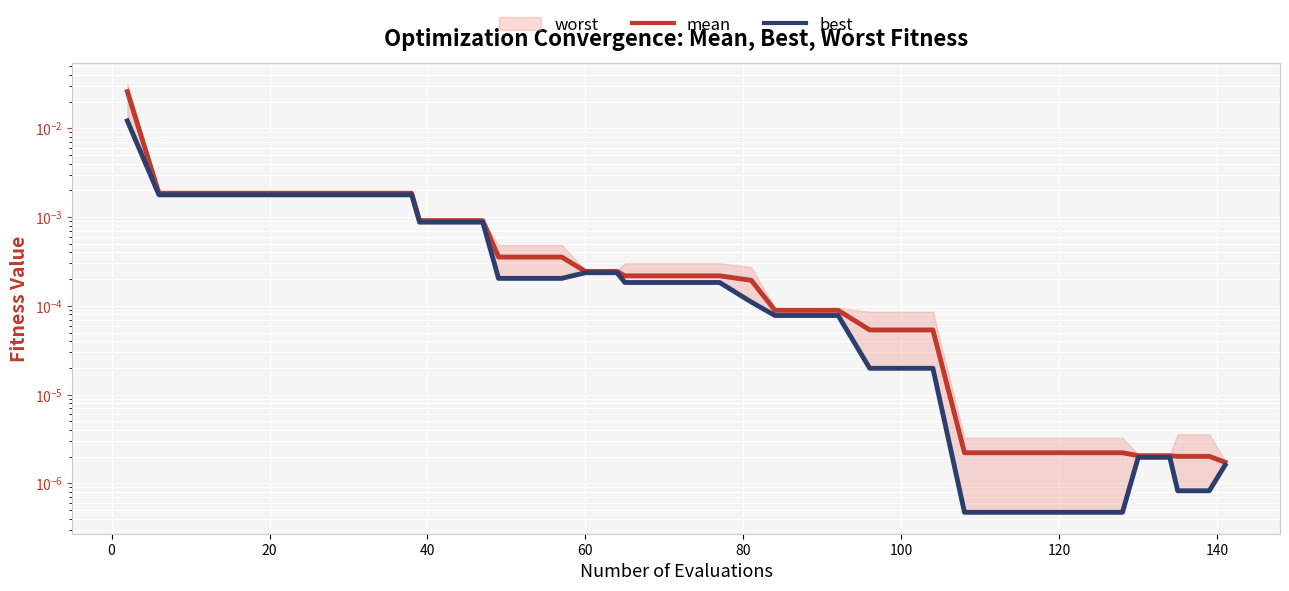

True or false: best and mean intersect in this chart.

False